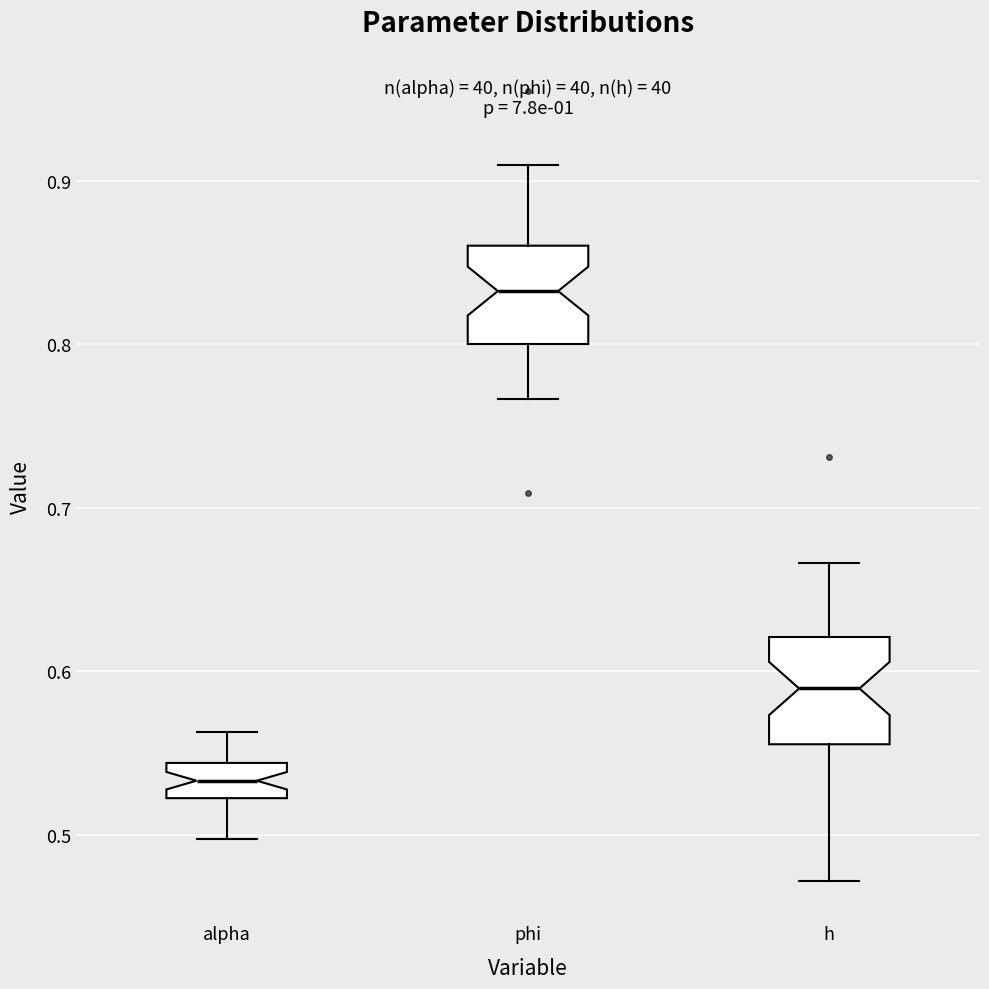

Reading left to right, read every box against the y-axis: the position of its median line, the range the box covers, and the ends of its whiskers. The values are not printed on the chart, so give them approximately, as read against the axis.

alpha: median 0.53, box 0.52 to 0.54, whiskers 0.50 to 0.56
phi: median 0.83, box 0.80 to 0.86, whiskers 0.77 to 0.91
h: median 0.59, box 0.56 to 0.62, whiskers 0.47 to 0.67